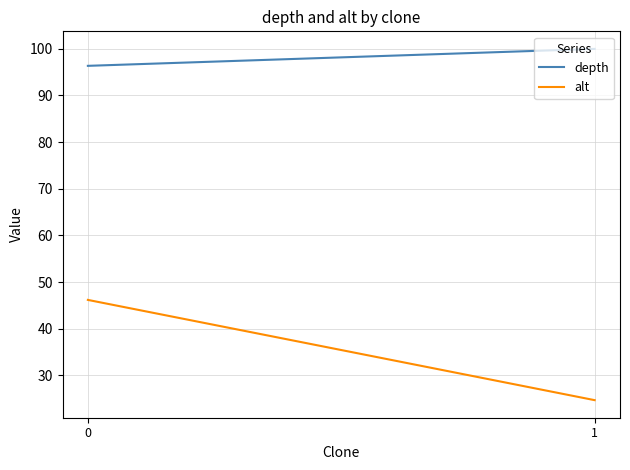

How many lines are shown in the chart?

2